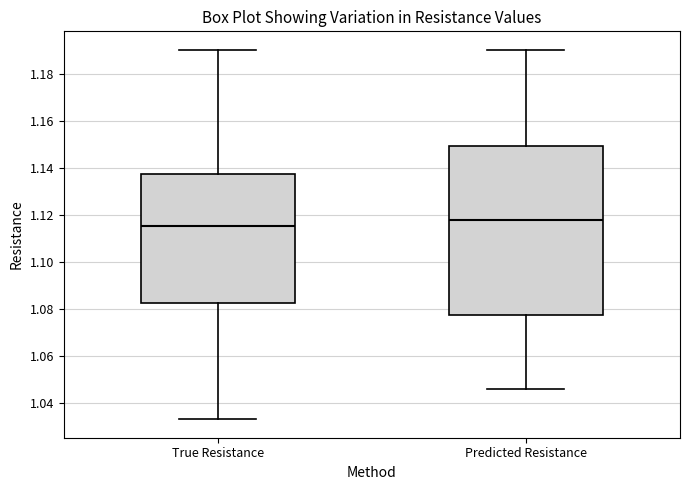

Reading left to right, read every box against the y-axis: the position of its median line, the range the box covers, and the ends of its whiskers. The values are not printed on the chart, so give them approximately, as read against the axis.

True Resistance: median 1.116, box 1.082 to 1.138, whiskers 1.032 to 1.190
Predicted Resistance: median 1.118, box 1.078 to 1.150, whiskers 1.046 to 1.190